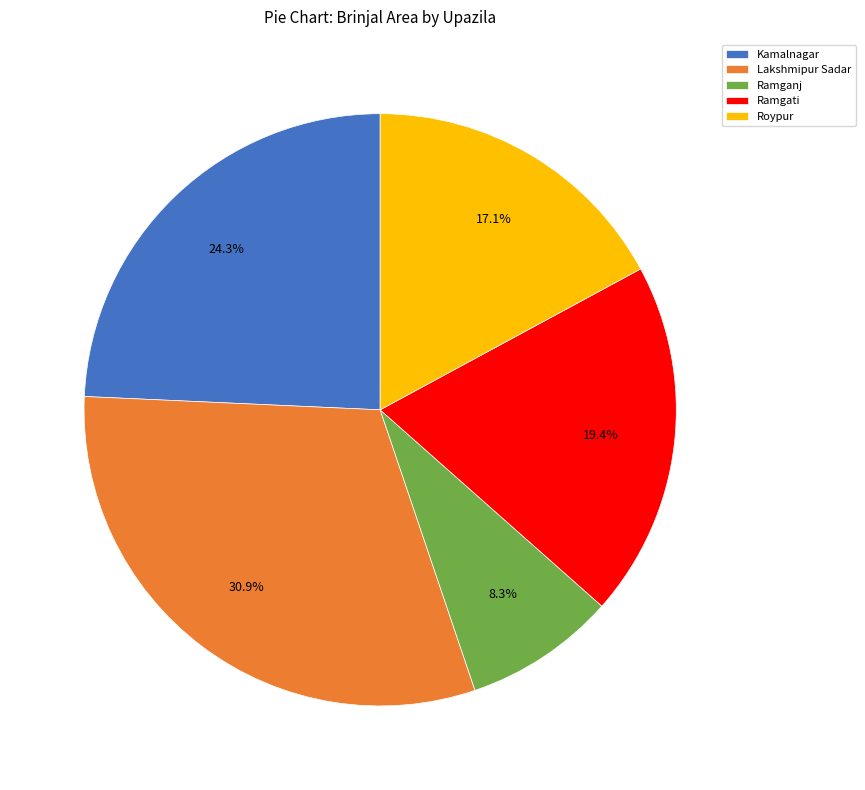

What percentage is the Lakshmipur Sadar slice, to the nearest percent?

31%